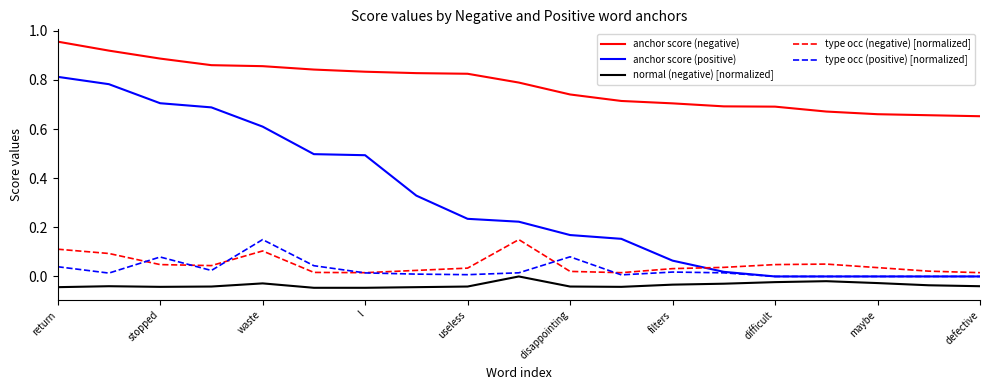

True or false: anchor score (negative) and anchor score (positive) cross at least once.

False